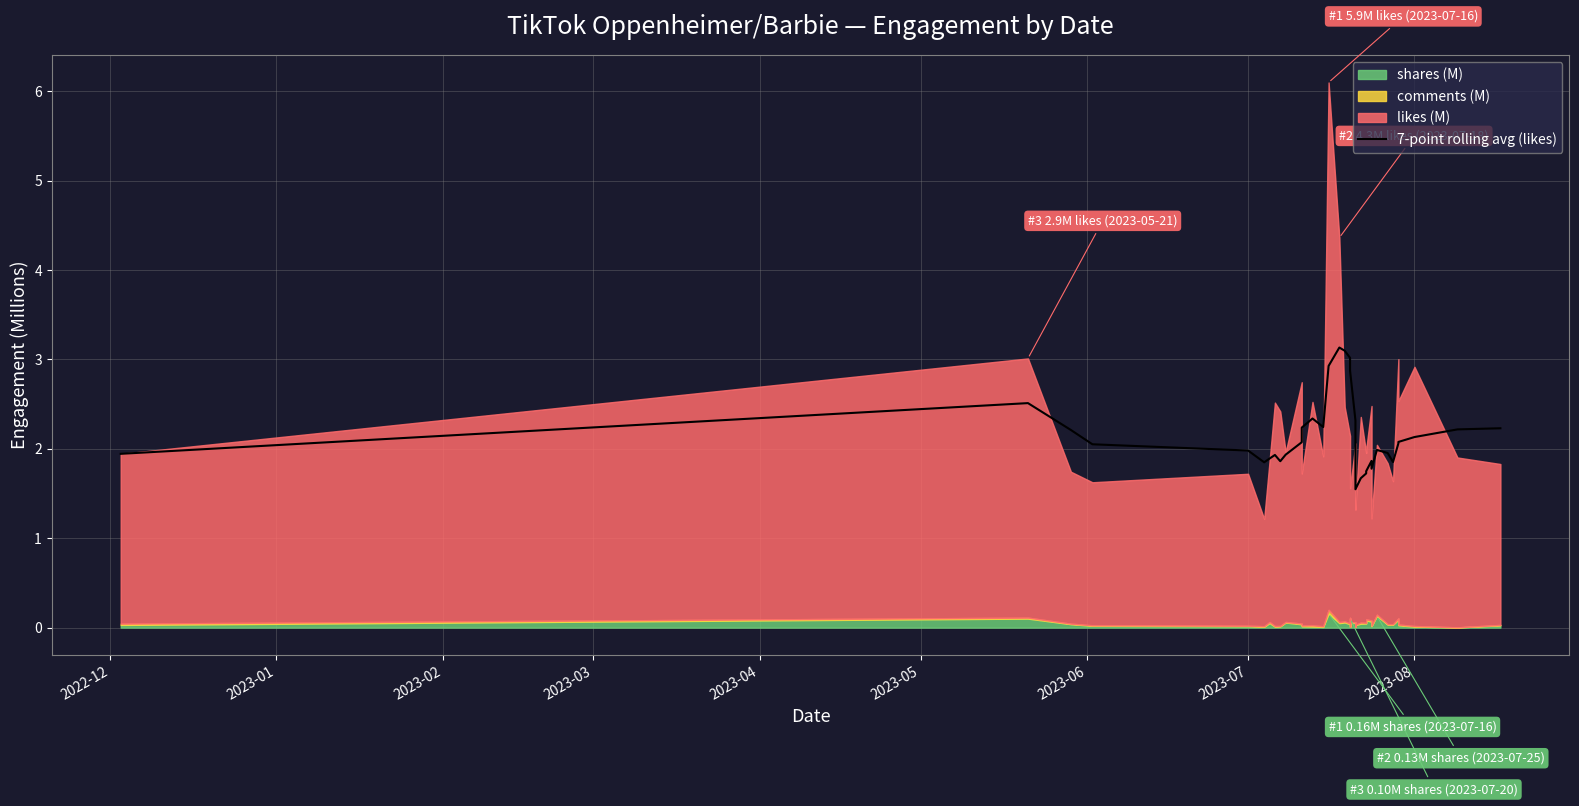

How many points are lower than both their immediate neighbors (excluding endpoints)?

6